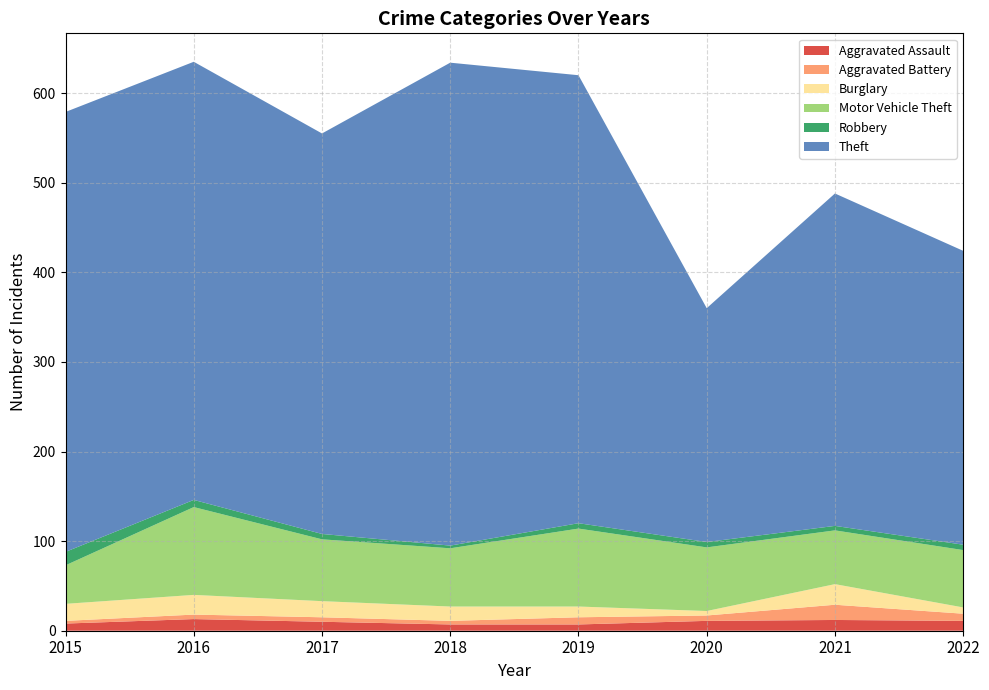

Reading left to right, list all the values displayed in this chart.

Aggravated Assault: 8	13	10	7	7	11	12	11
Aggravated Battery: 3	5	5	4	8	6	17	8
Burglary: 19	22	18	16	12	5	23	7
Motor Vehicle Theft: 43	98	69	65	87	71	60	64
Robbery: 15	8	6	3	6	6	5	6
Theft: 491	489	447	539	500	261	371	328